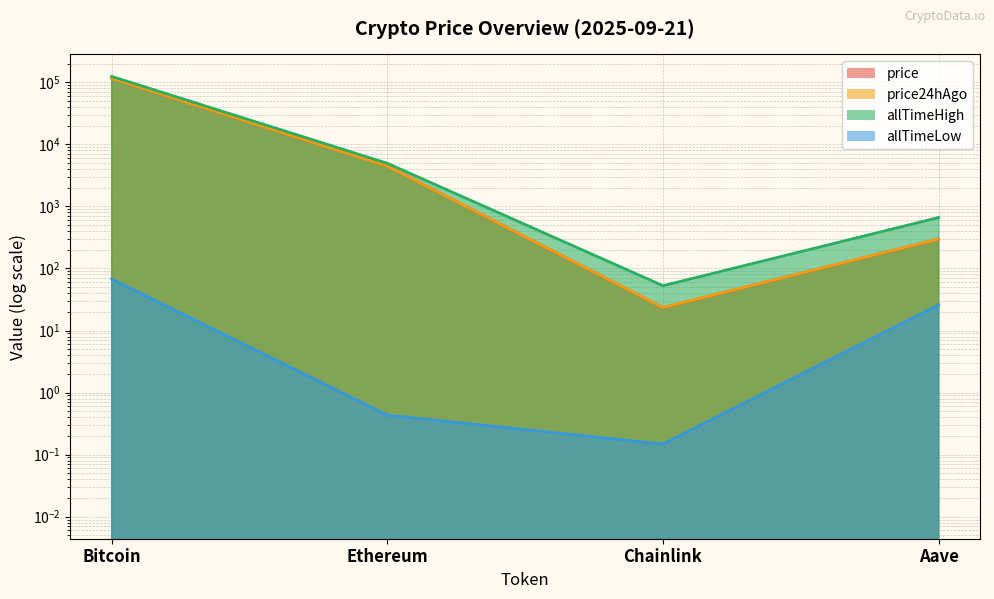

Which has a higher value, Bitcoin or Chainlink?

Bitcoin